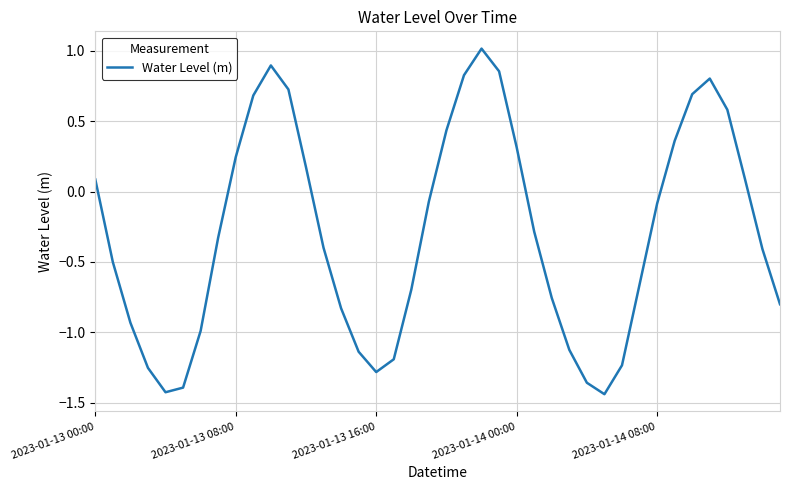

What is the greatest value displayed?

1.0